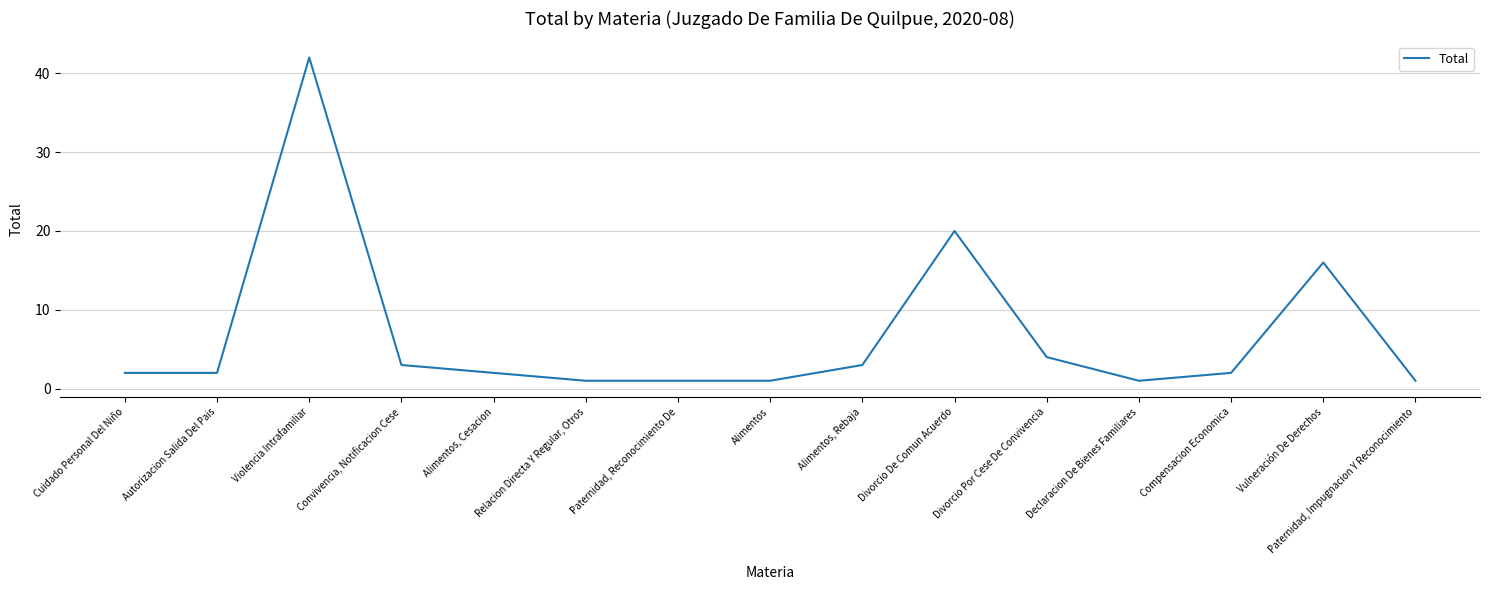

How many categories are shown in the chart?

15